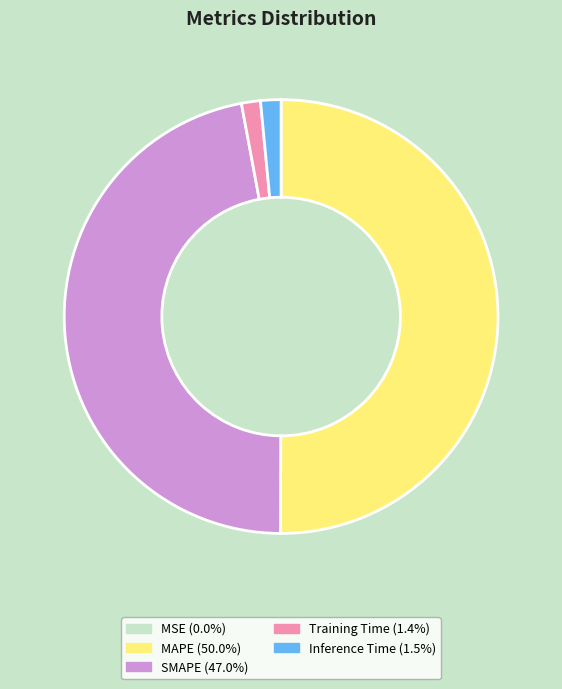

Does SMAPE account for over 50% of the chart?

No